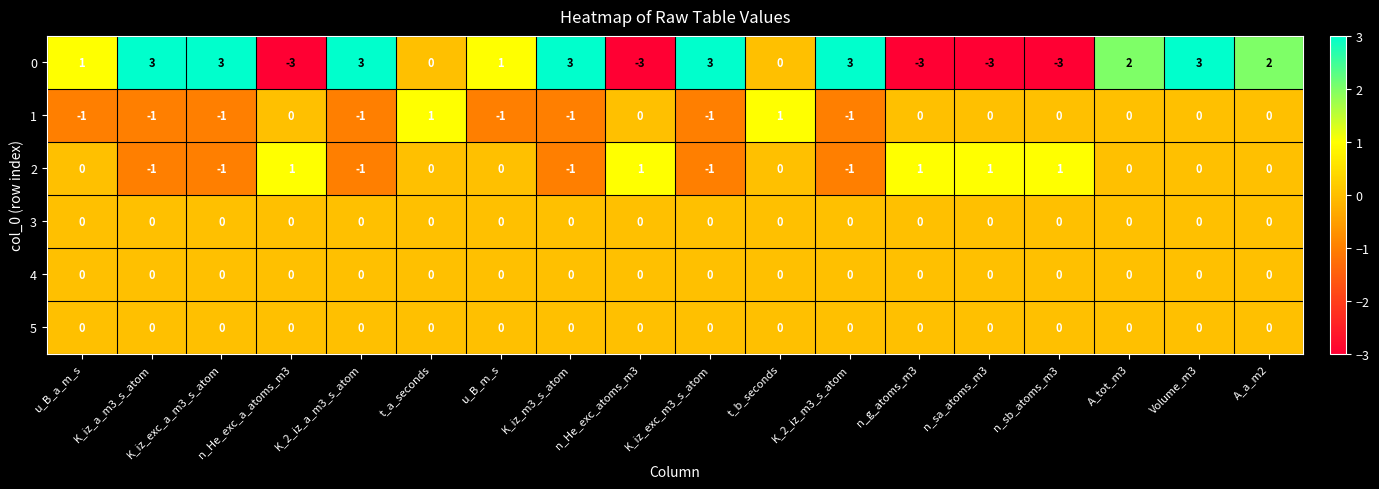

At how many categories does at least one series exceed 0?

18